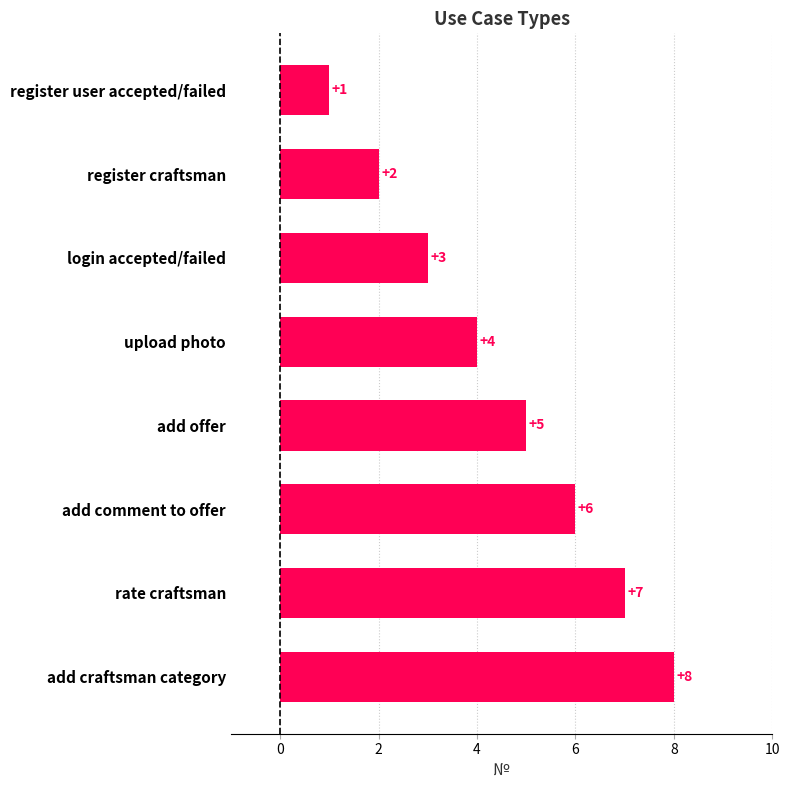

The chart shows a value of 5 at add offer. True or false?

True